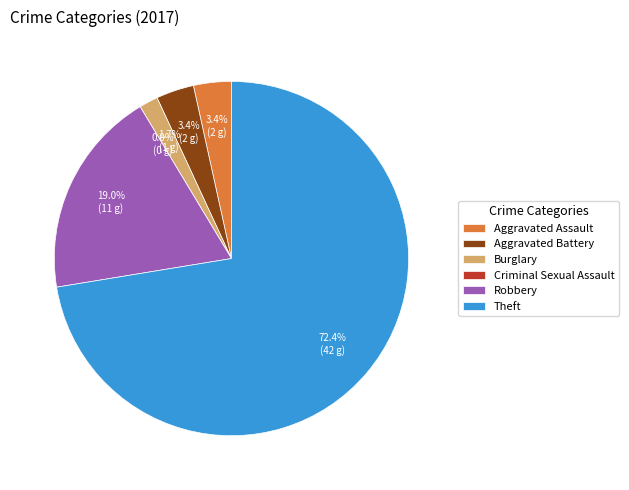

What percentage do Burglary and Robbery together represent?

20.7%